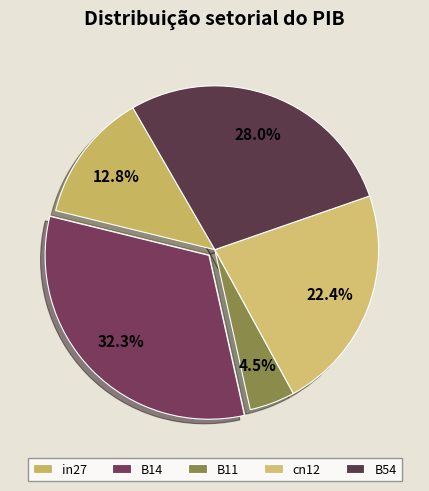

Is the sum of cn12 and in27 greater than half?

No